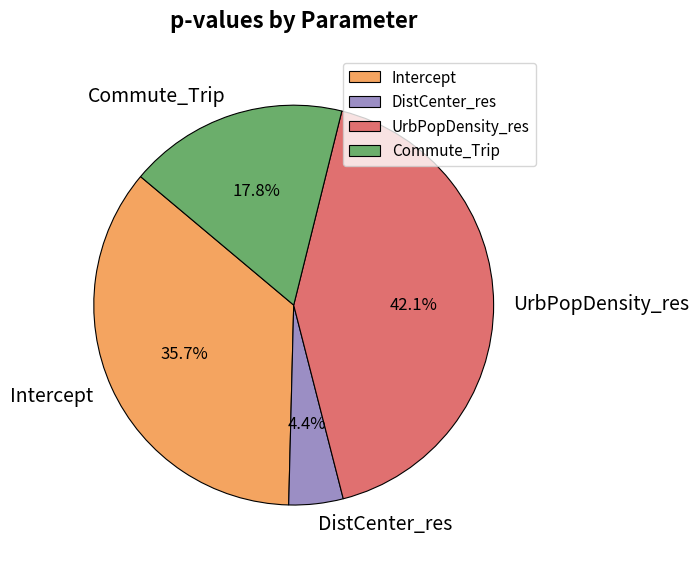

Is there a majority slice in this chart?

No